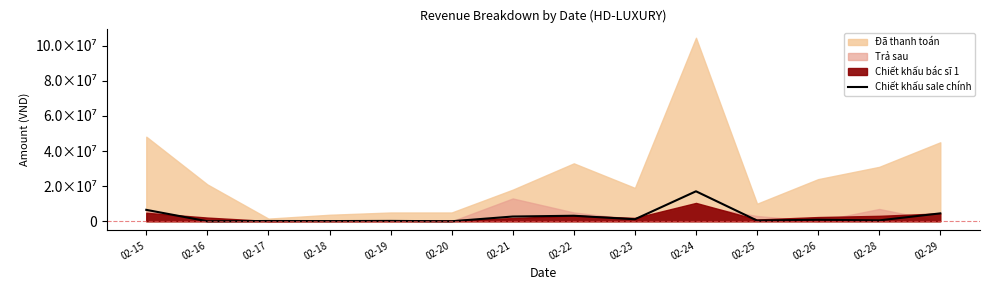

How many positive values are there?

12